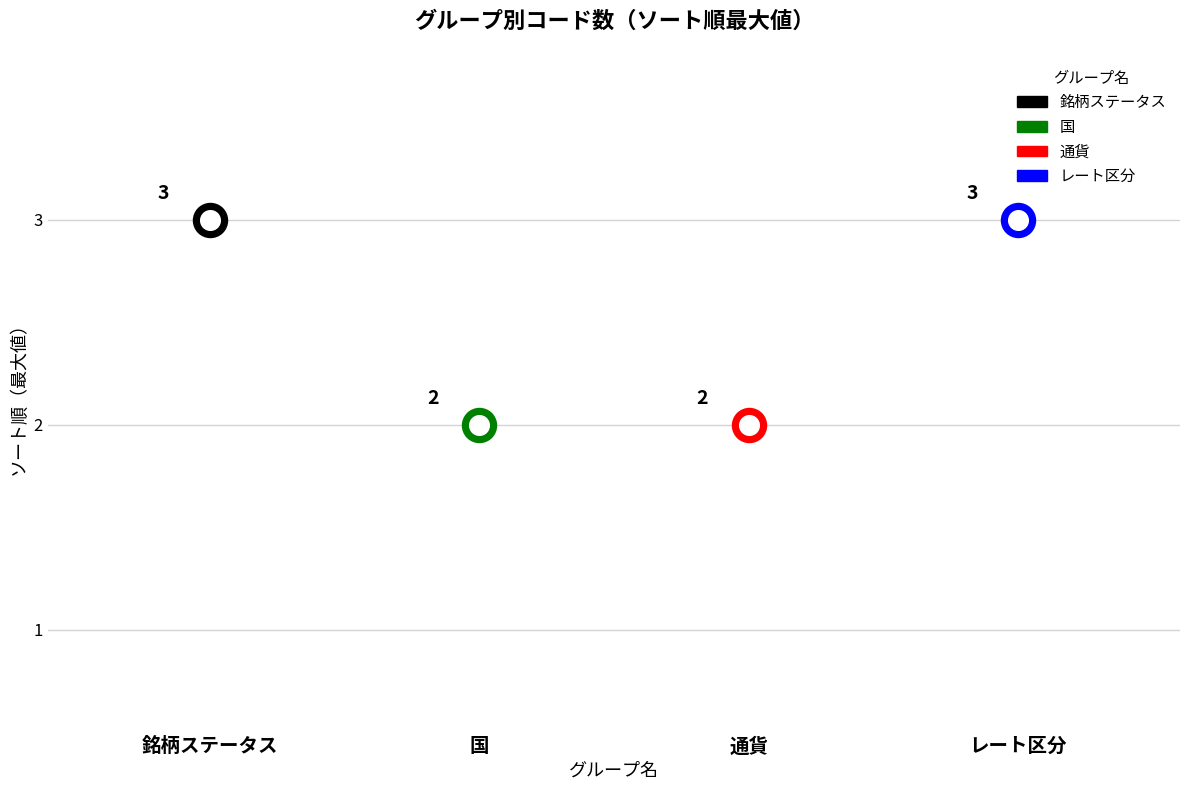

What is the change in value from 銘柄ステータス to 国?

-1